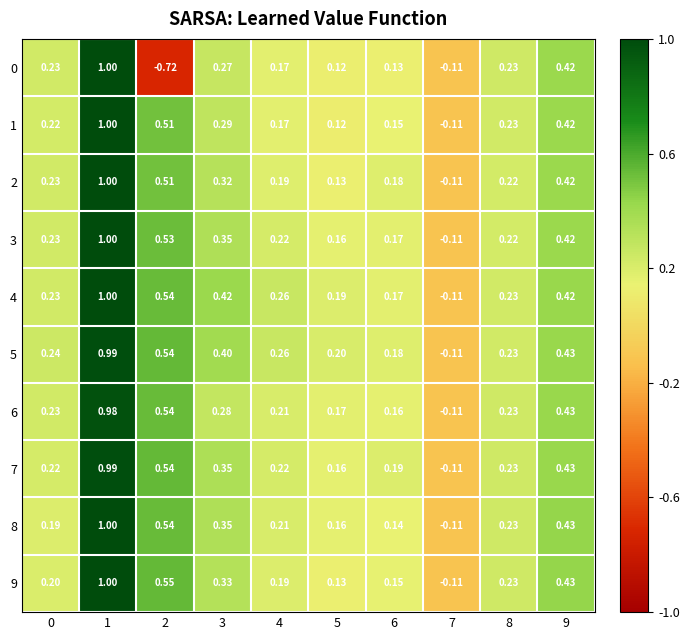

What is the total value across all series at 5?

1.5